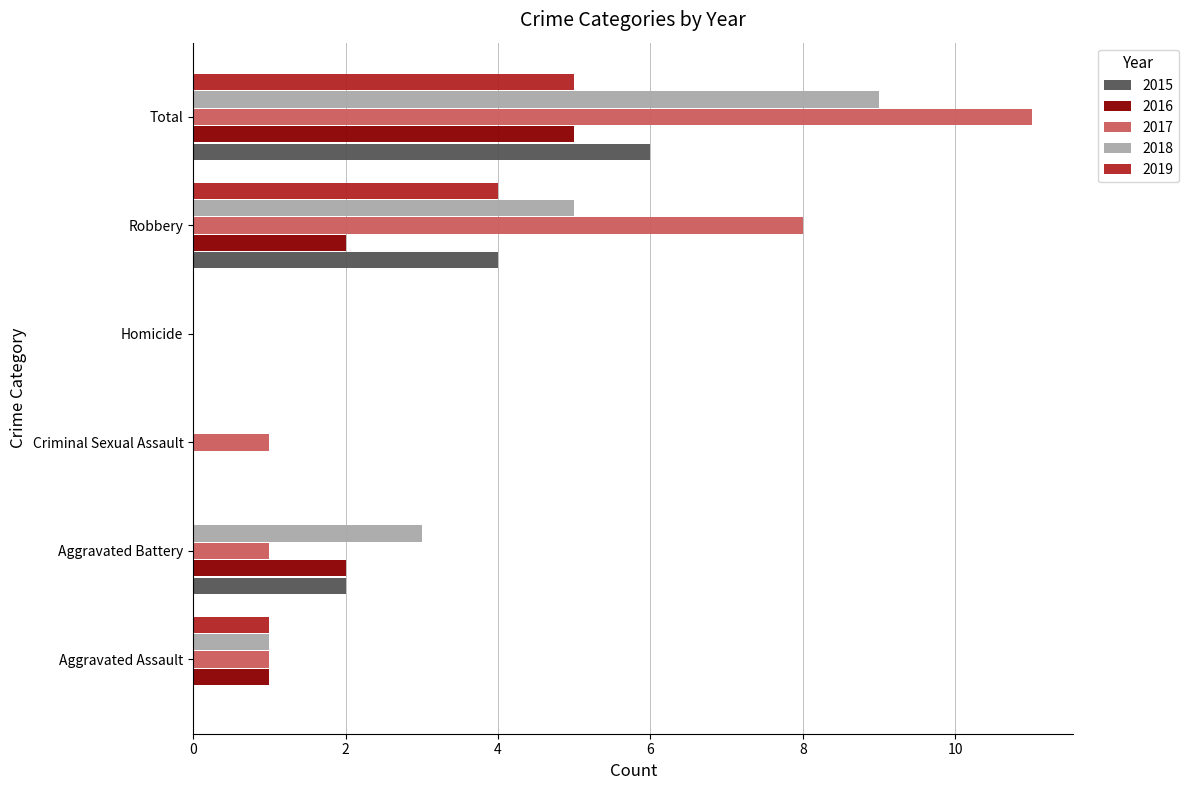

Which label corresponds to the largest value in the chart?

Total